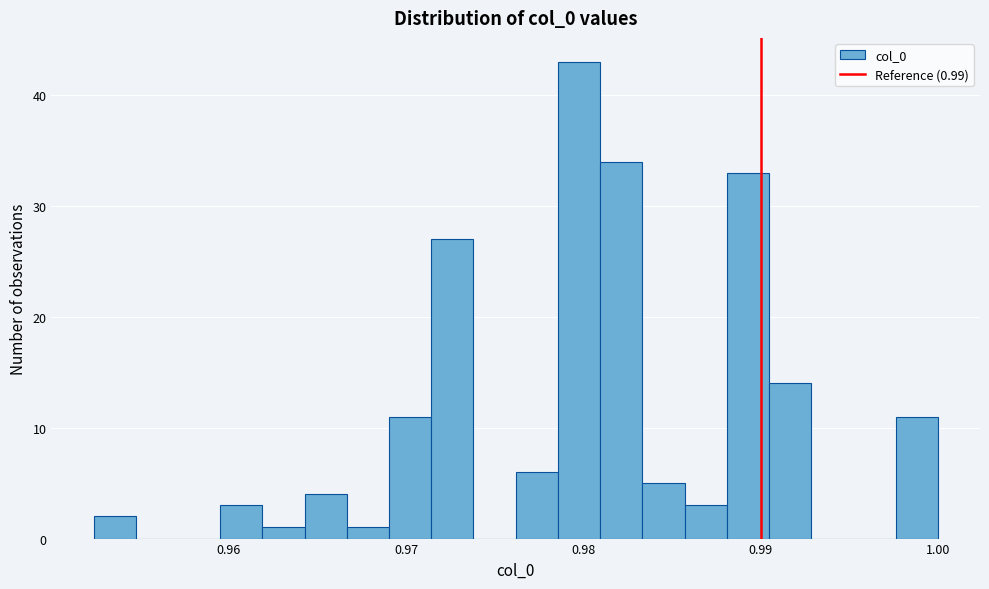

Read against the x-axis, roughly where is the centre of the tallest bar?

0.980